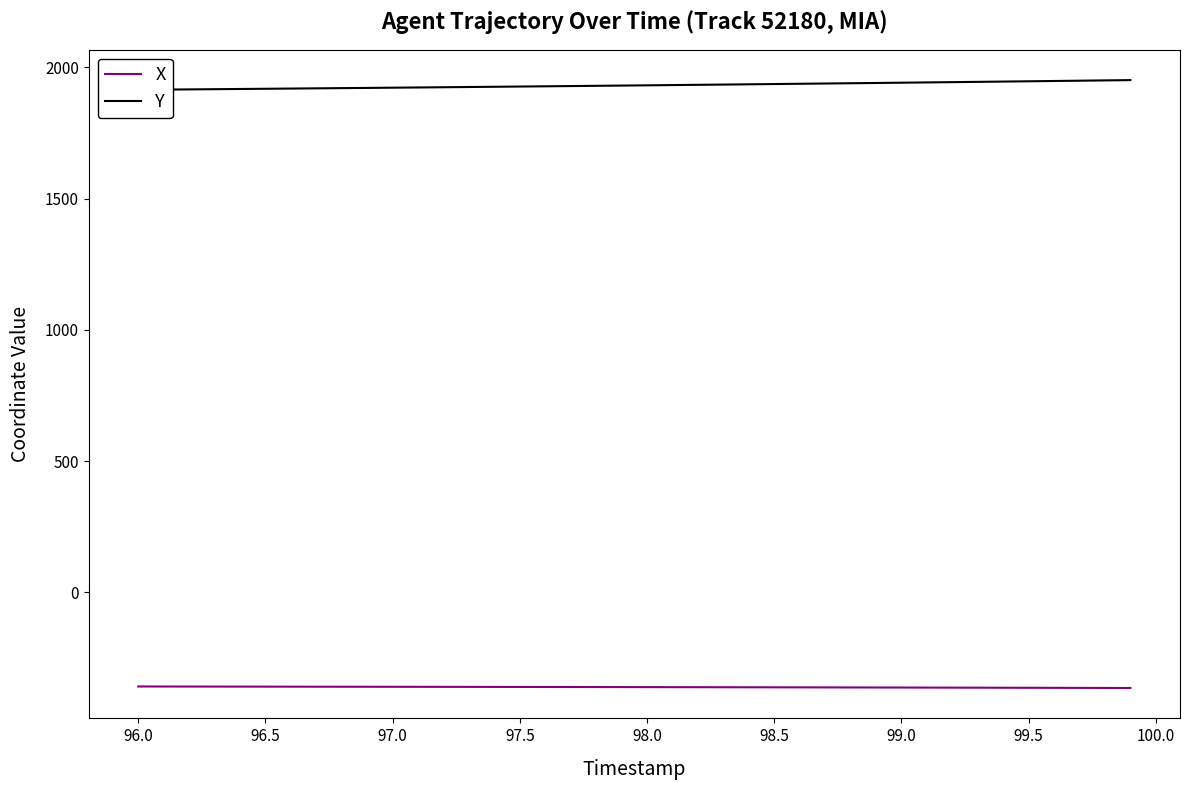

Rank the series by their maximum value, from highest to lowest.

Y, X